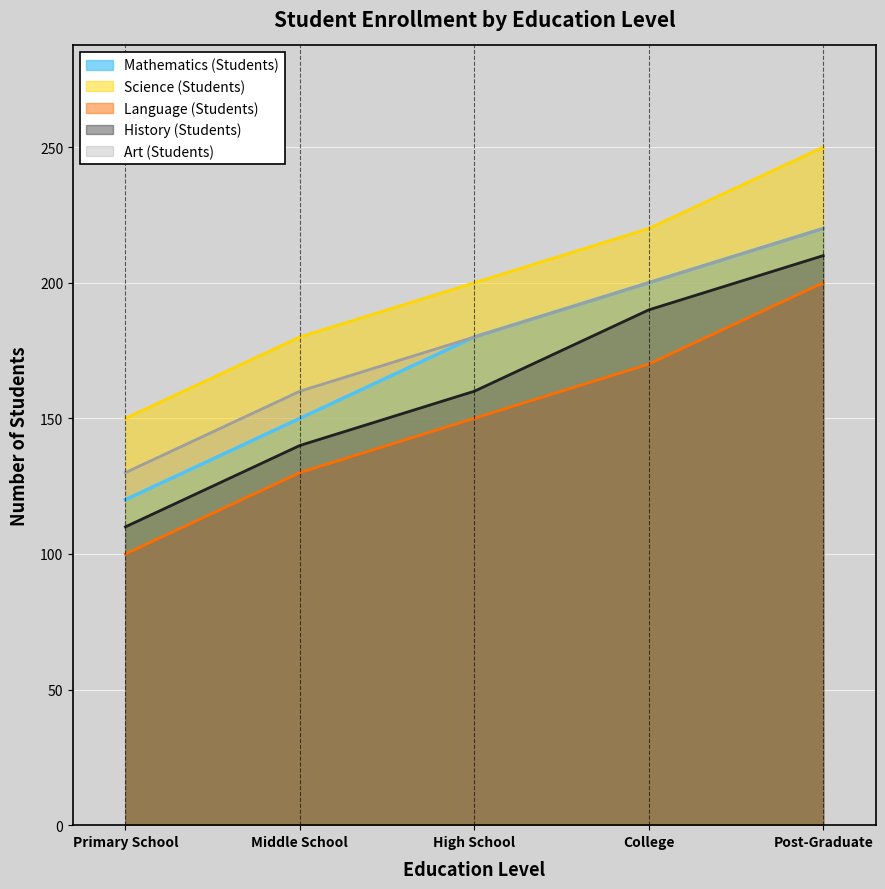

How many values in the Mathematics (Students) series are below 180?

2